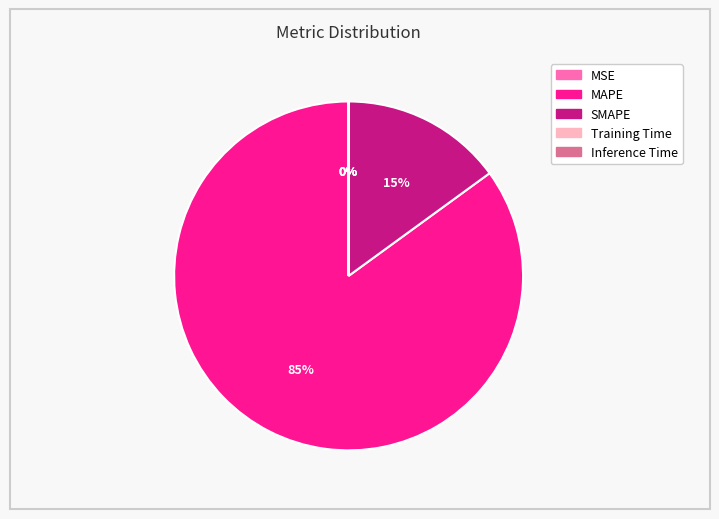

The MAPE slice represents 85% of the pie. True or false?

True